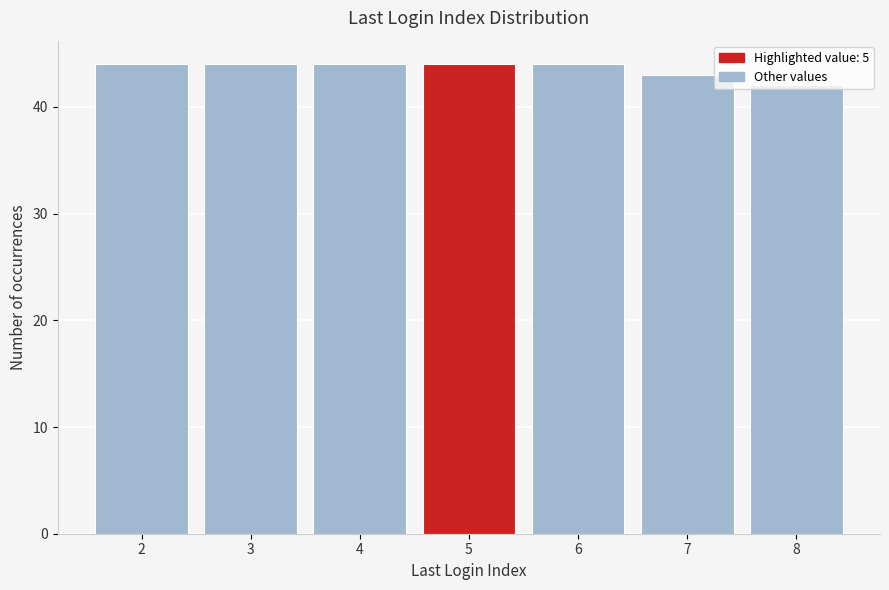

What is the sum of all values?

305